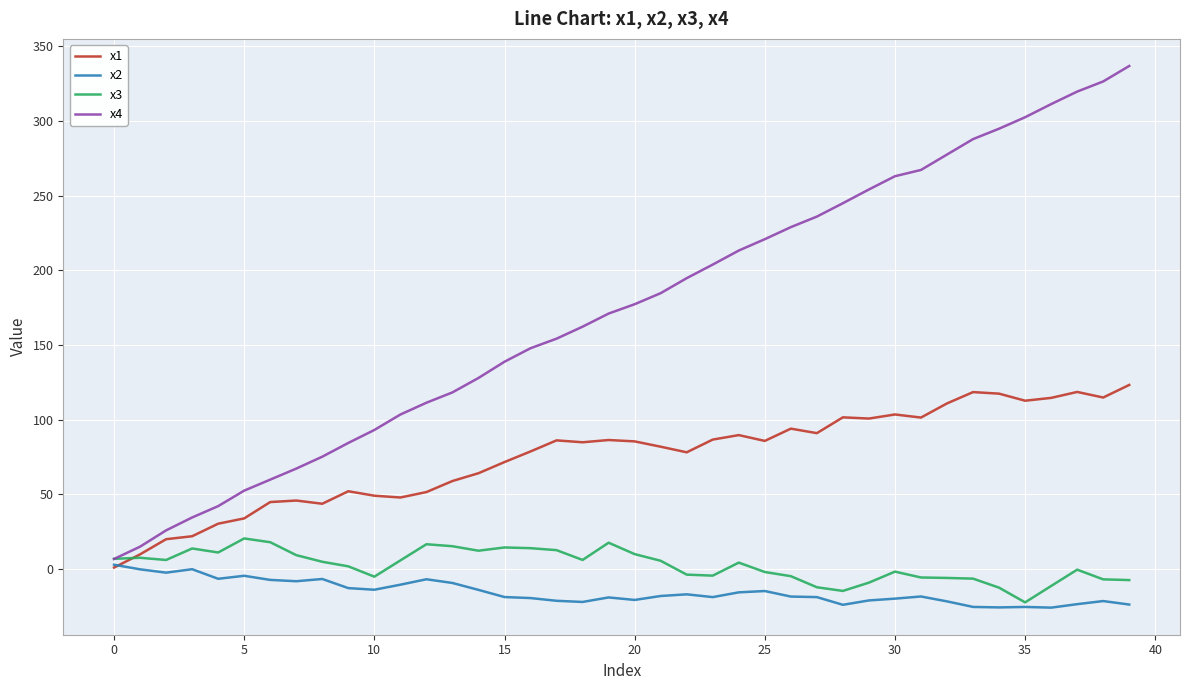

Which series has the largest total across all categories?

x4